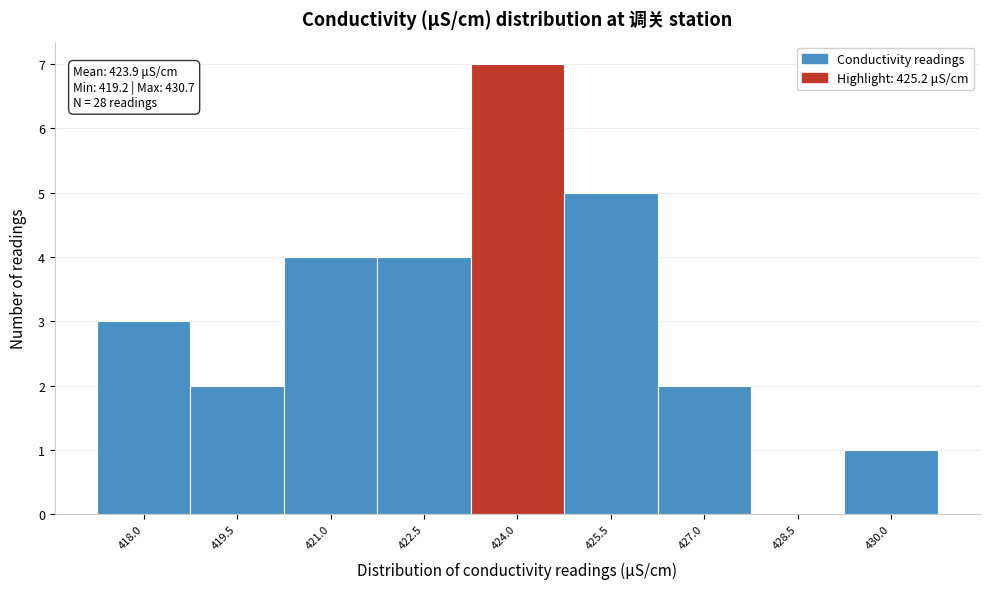

Reading left to right, extract all data points from this chart.

418.0=3	419.5=2	421.0=4	422.5=4	424.0=7	425.5=5	427.0=2	428.5=0	430.0=1